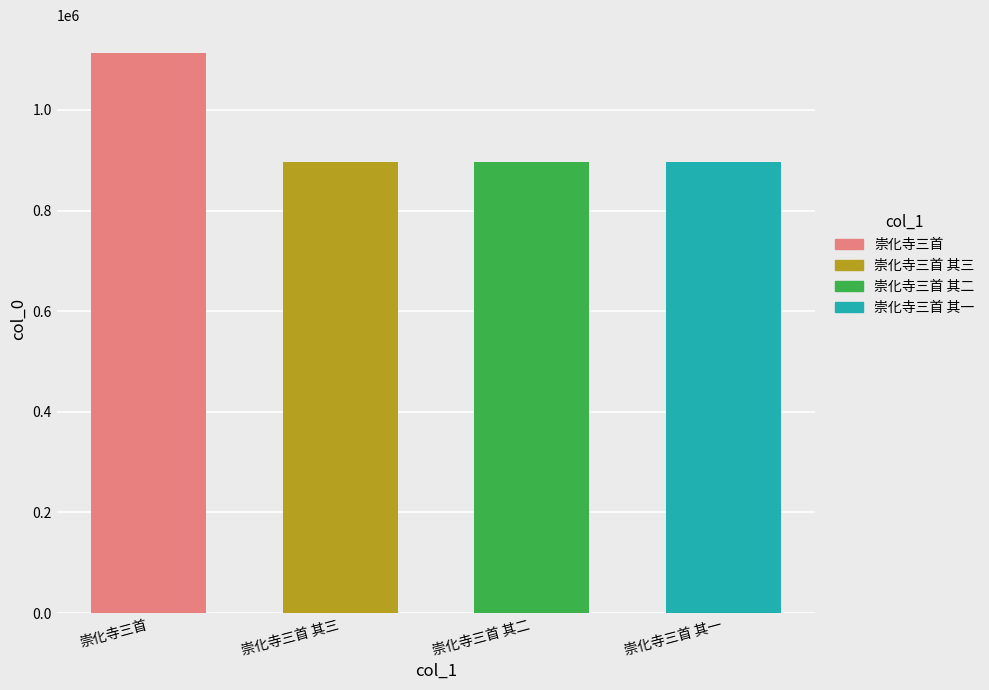

What is the ratio of the value at 崇化寺三首 其一 to the value at 崇化寺三首?

0.8